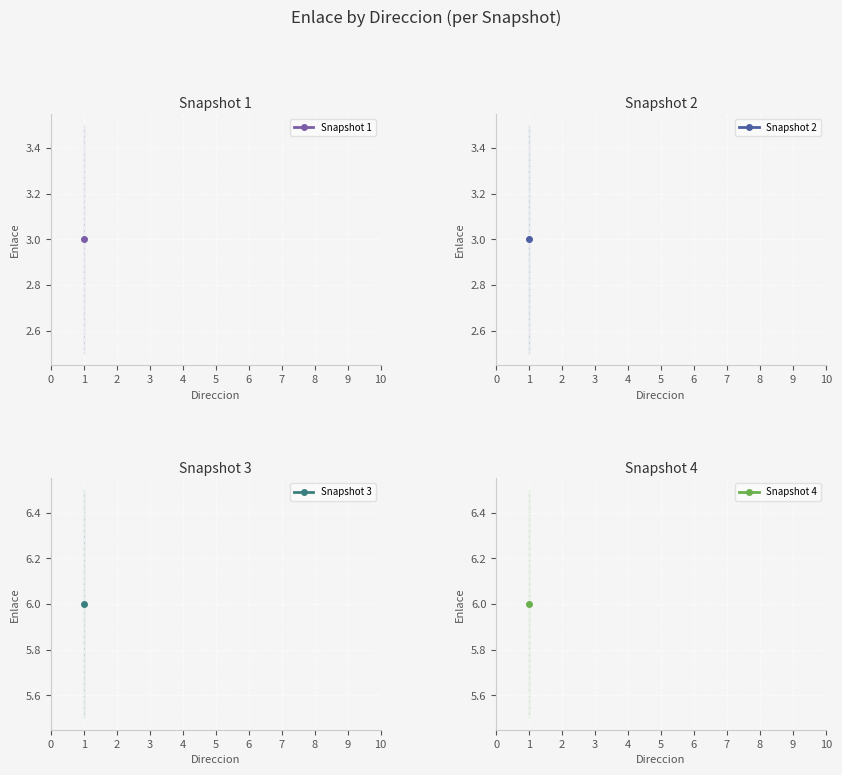

What is the smallest value displayed?

3.0